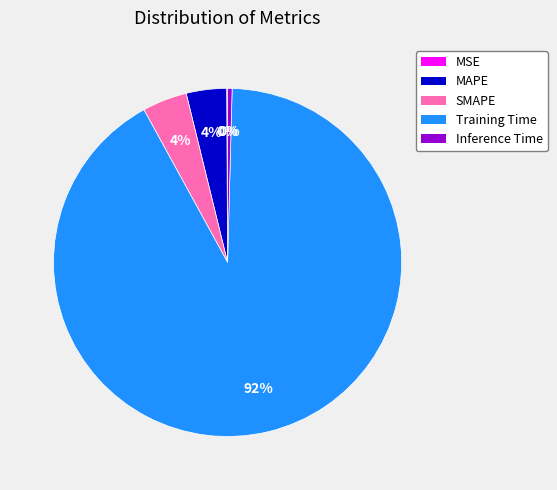

Is Training Time the majority of the pie?

Yes